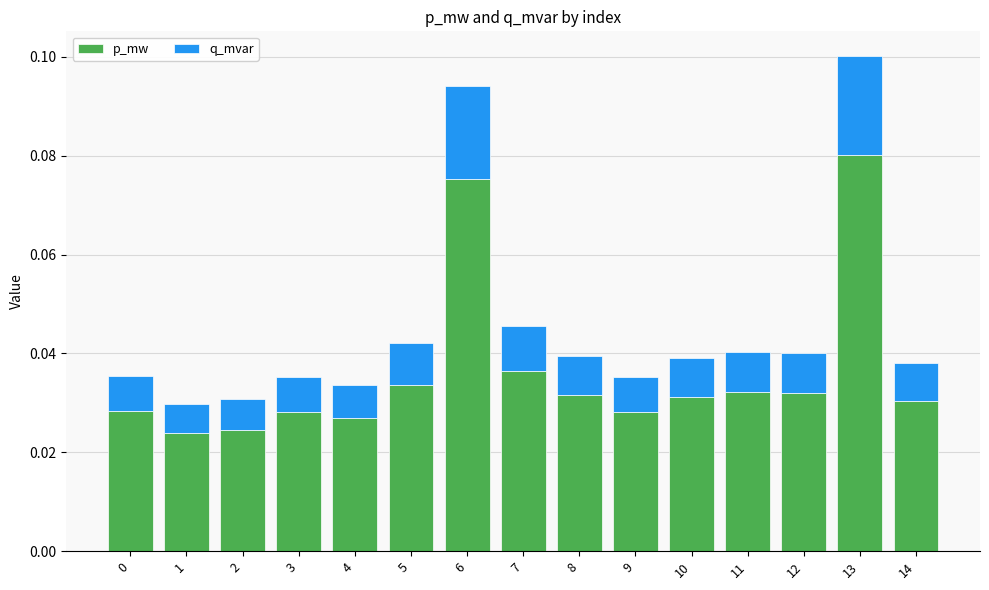

At which category is the sum across all series the highest?

13